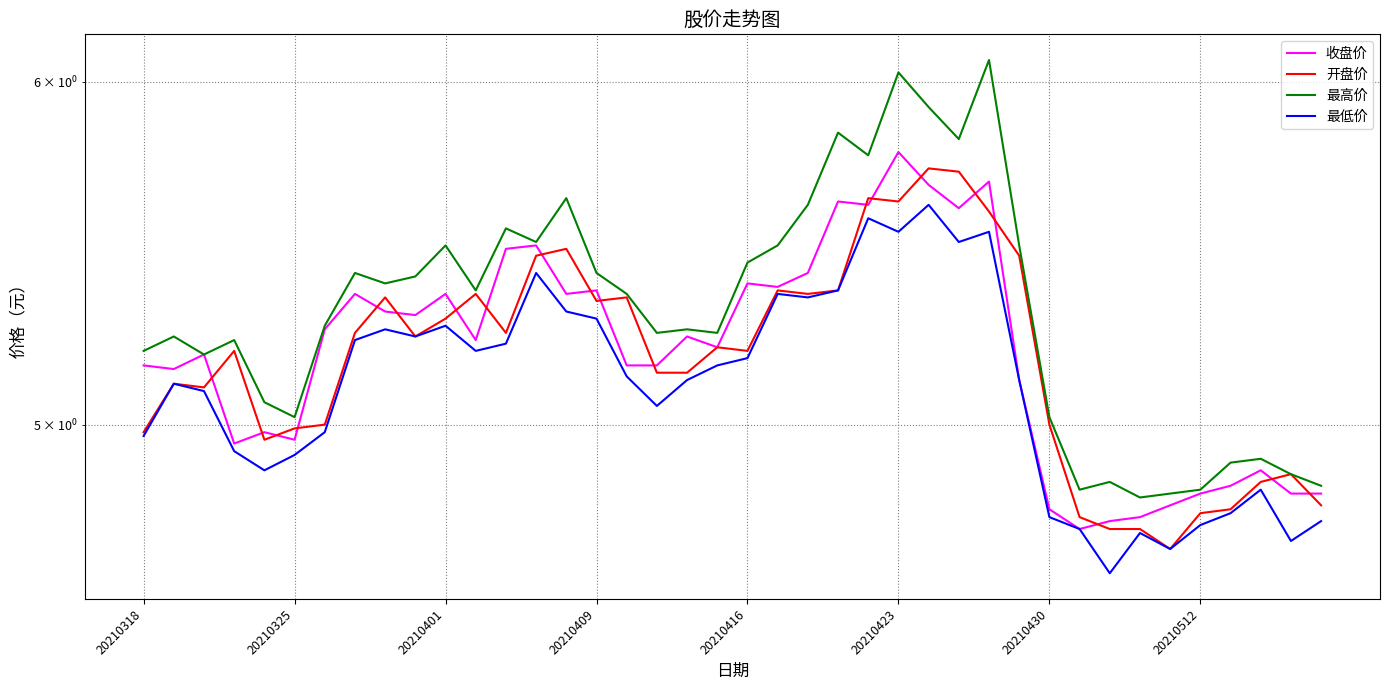

What is the sum of all 最低价 values?

204.2